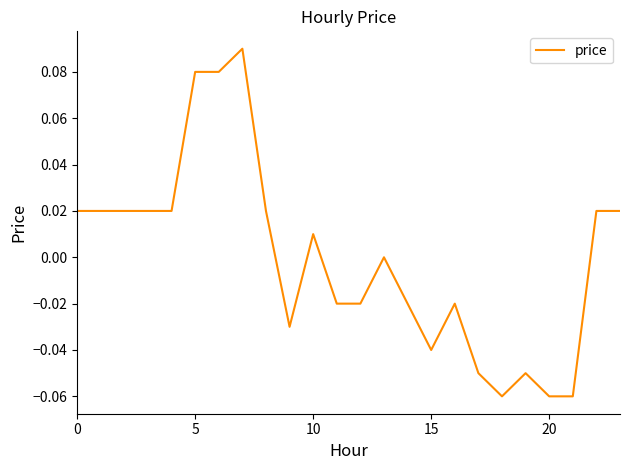

Where is the first local maximum?

7